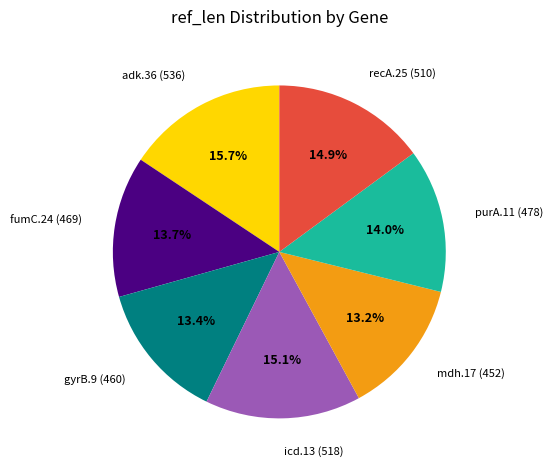

Combined, what portion of the pie is gyrB.9 and mdh.17?

26.6%